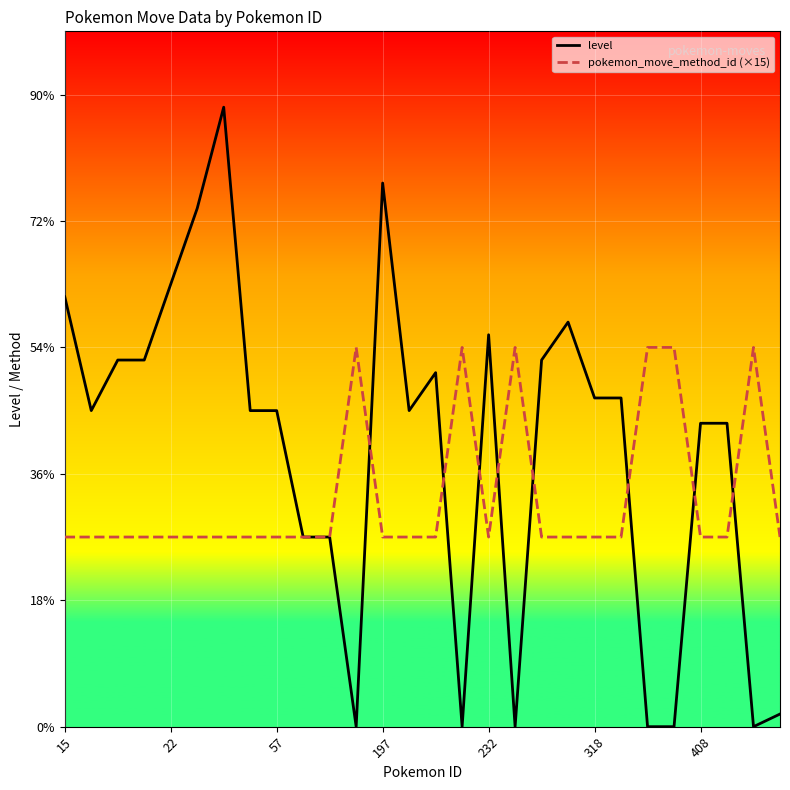

What is the highest value of the level series?

49